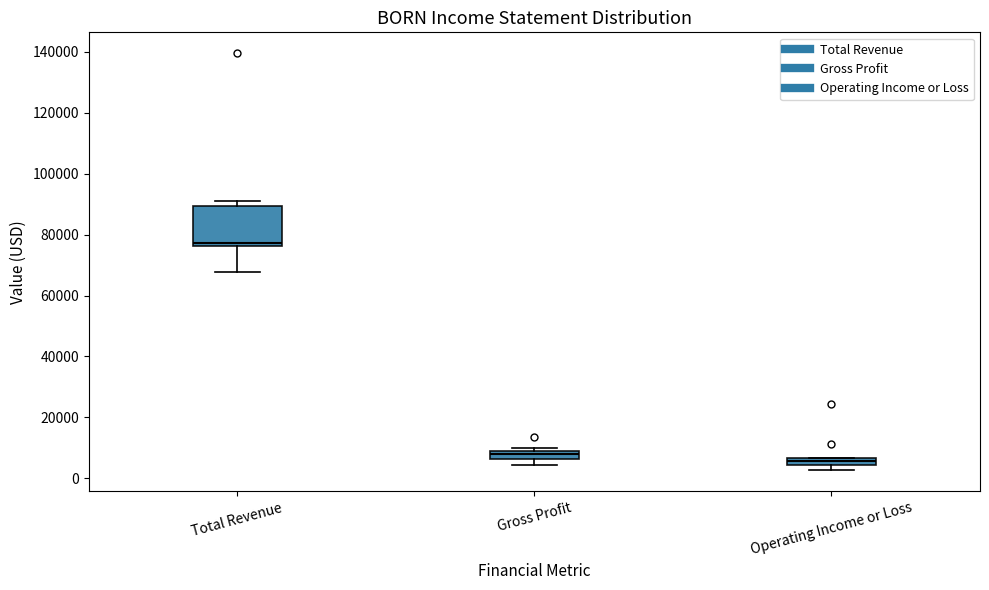

Which box is the tallest, from its lower edge to its upper edge?

Total Revenue